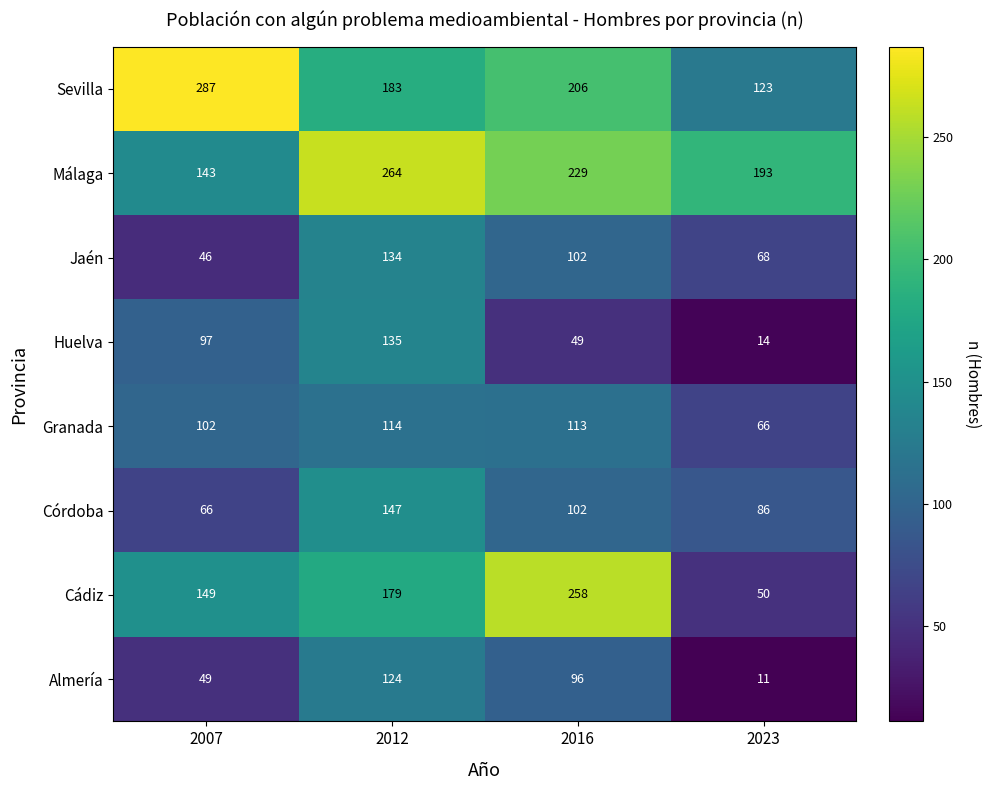

How many series are shown in this chart?

8